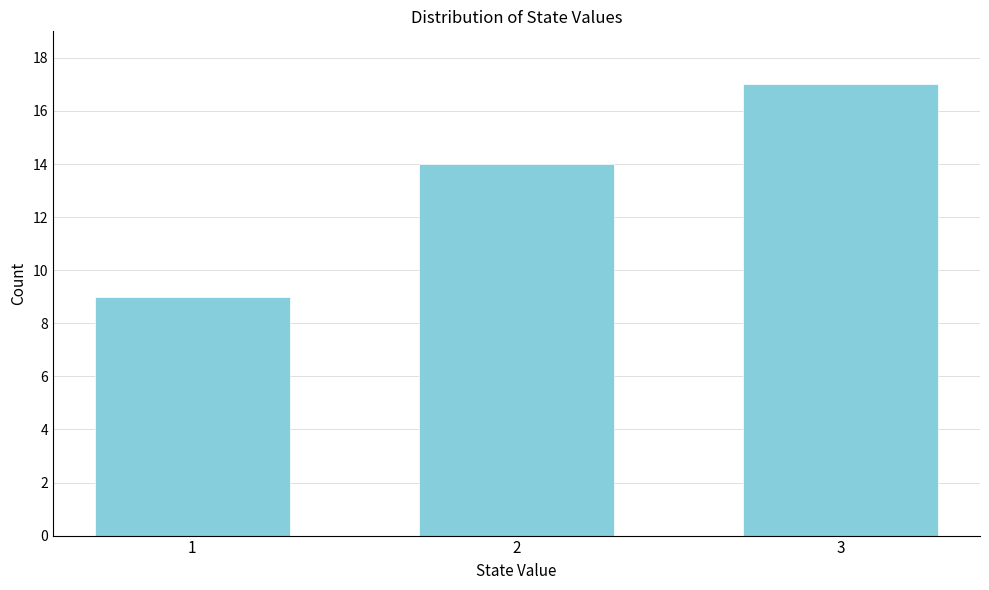

Reading left to right, extract all data points from this chart.

1=9	2=14	3=17